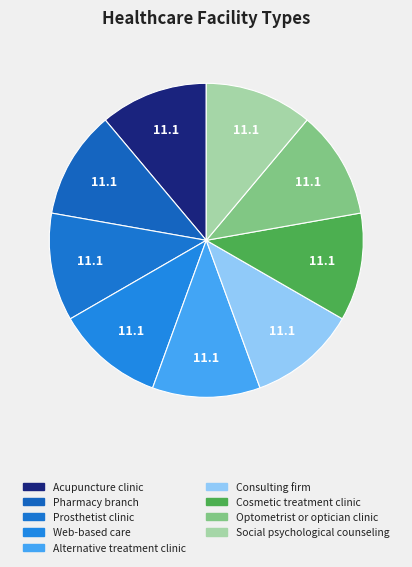

Combined, do Pharmacy branch and Alternative treatment clinic account for over 50%?

No